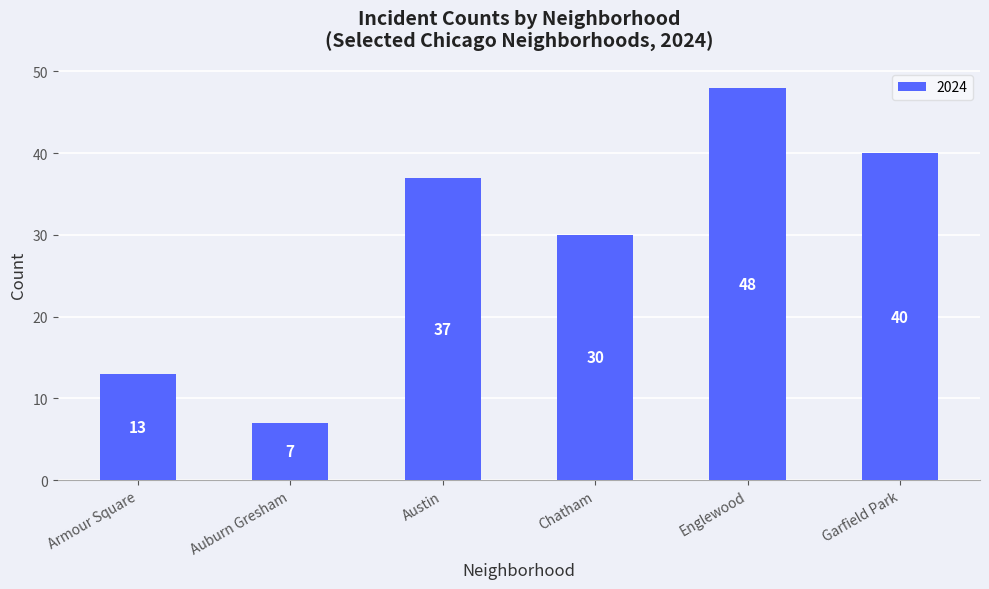

Reading left to right, extract all data points from this chart.

13	7	37	30	48	40